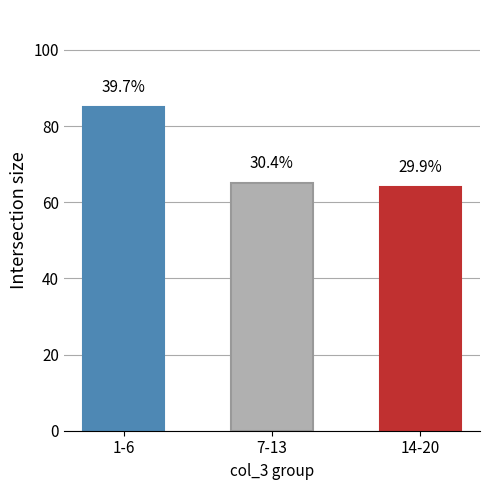

What is the maximum value shown in the chart?

85